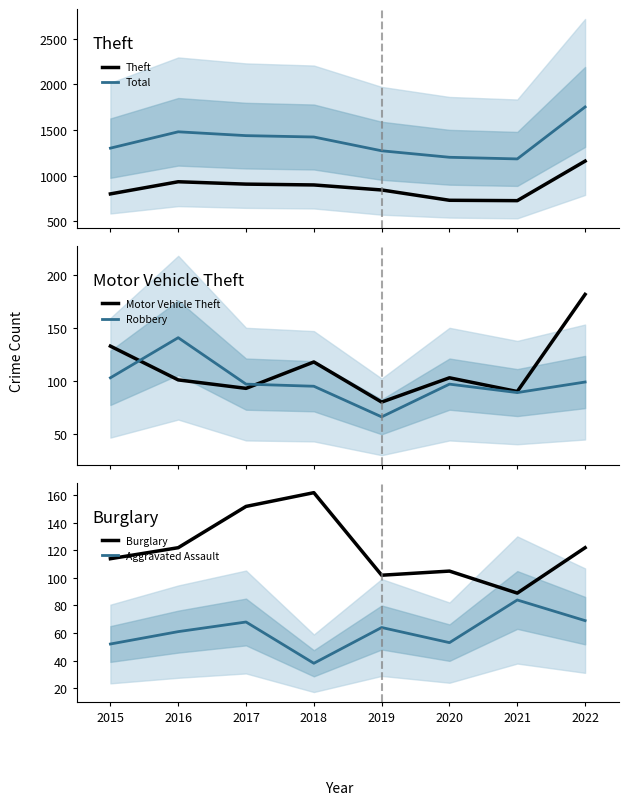

Which series has the largest total across all categories?

Total